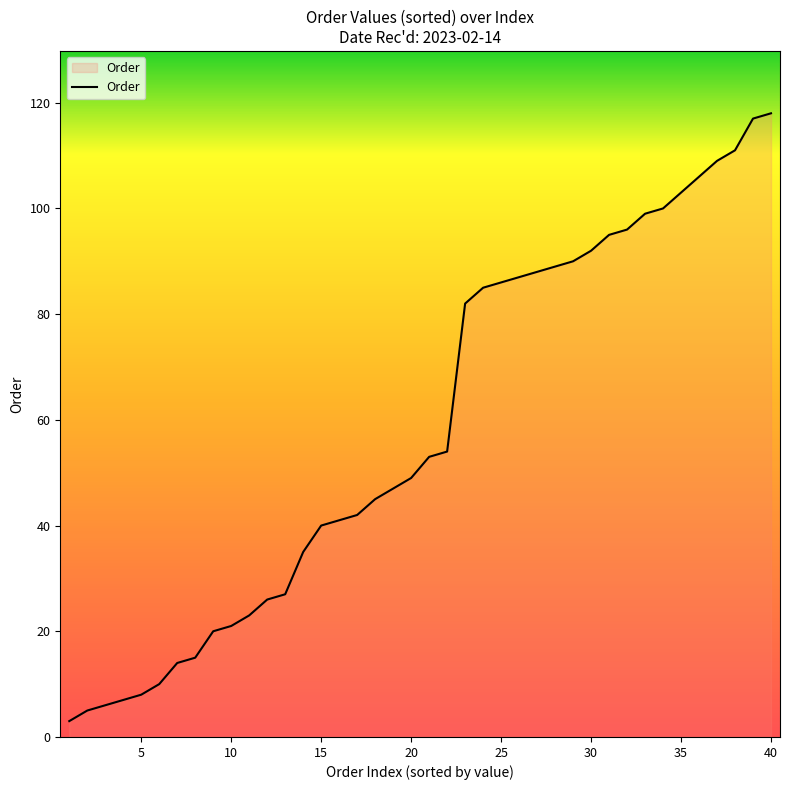

What is the greatest value displayed?

118